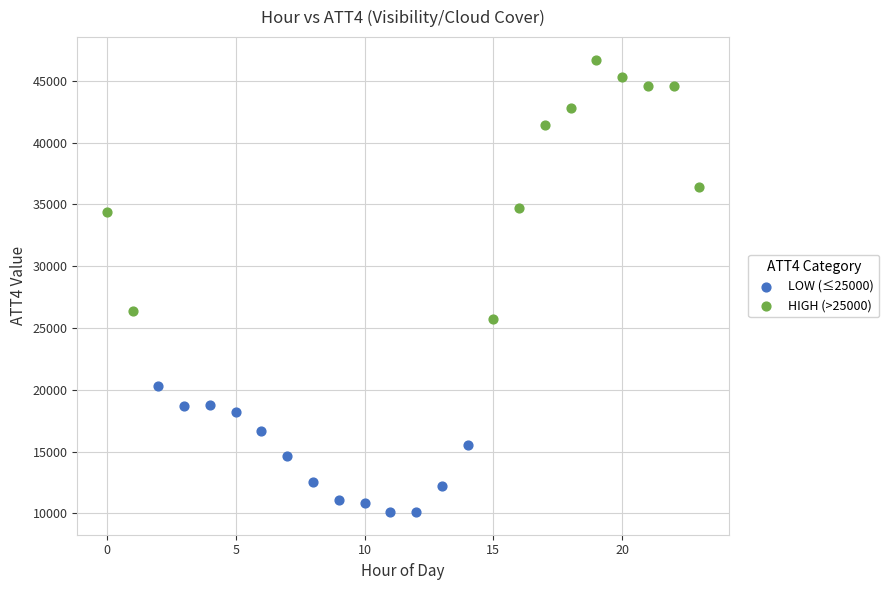

Which series reaches the maximum Y coordinate?

HIGH (>25000)